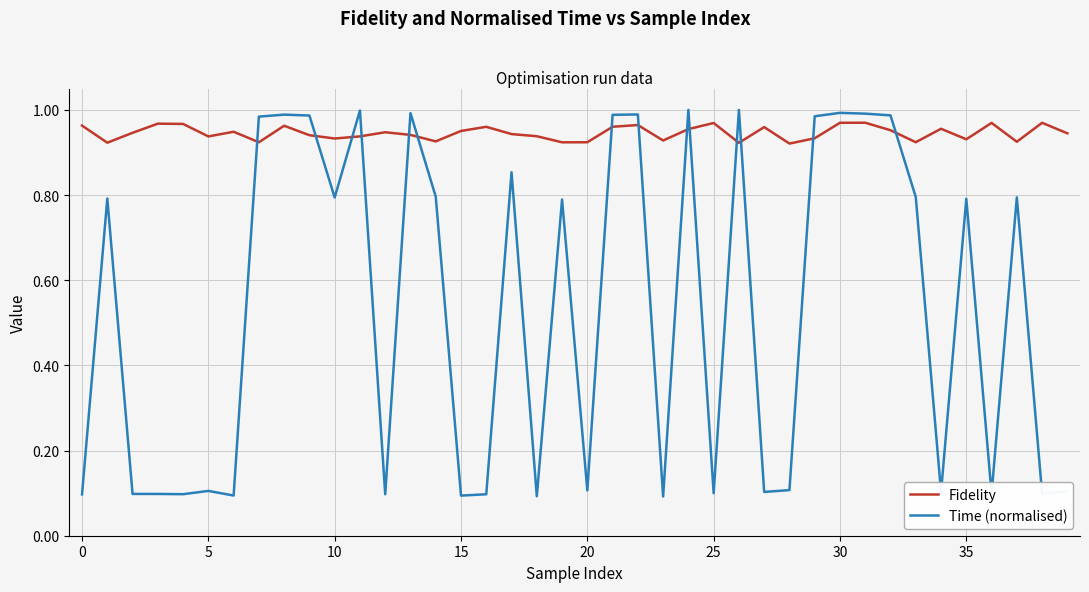

Which series has the largest total across all categories?

Fidelity